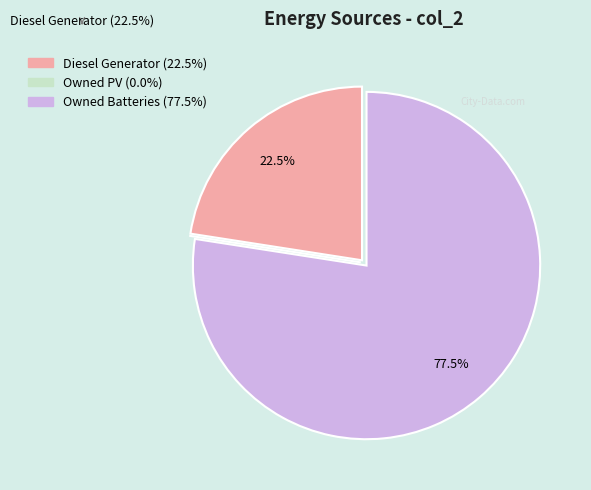

The Owned Batteries slice represents 89% of the pie. True or false?

False